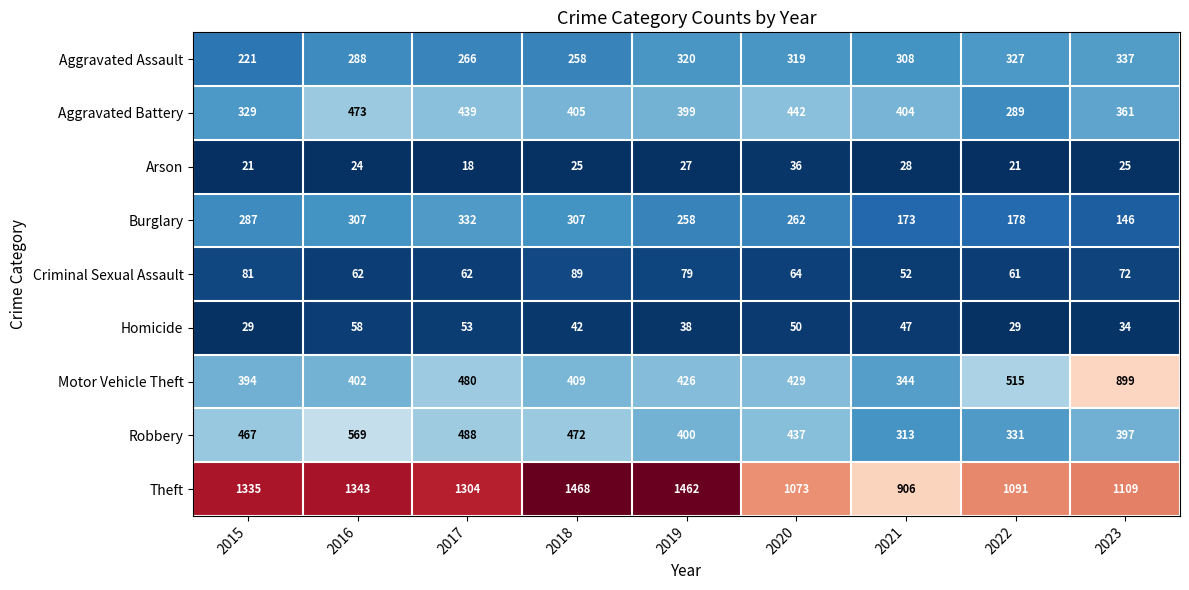

Is it true that Motor Vehicle Theft equals 344 at 2021?

True